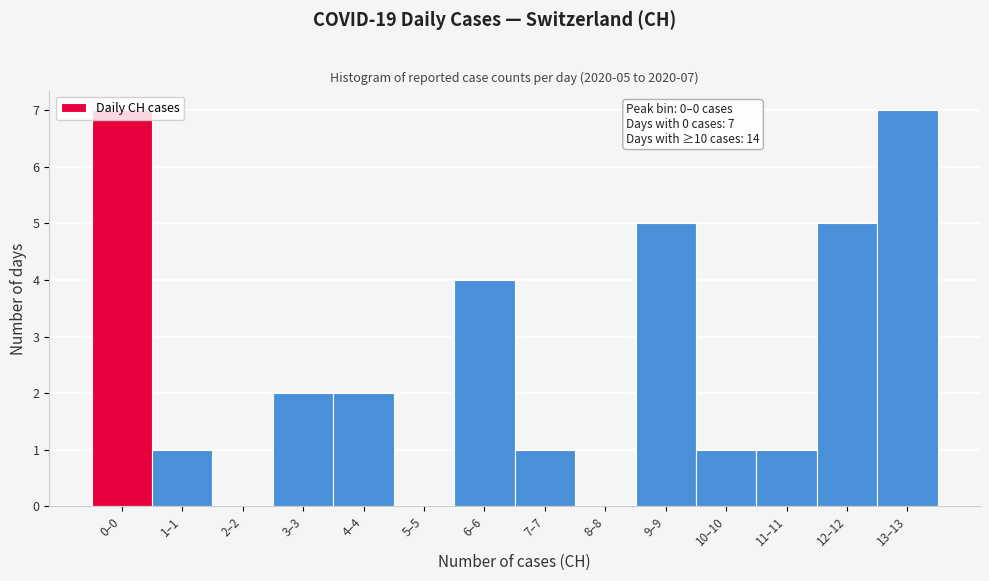

Is it true that the value at 4–4 is 3?

False